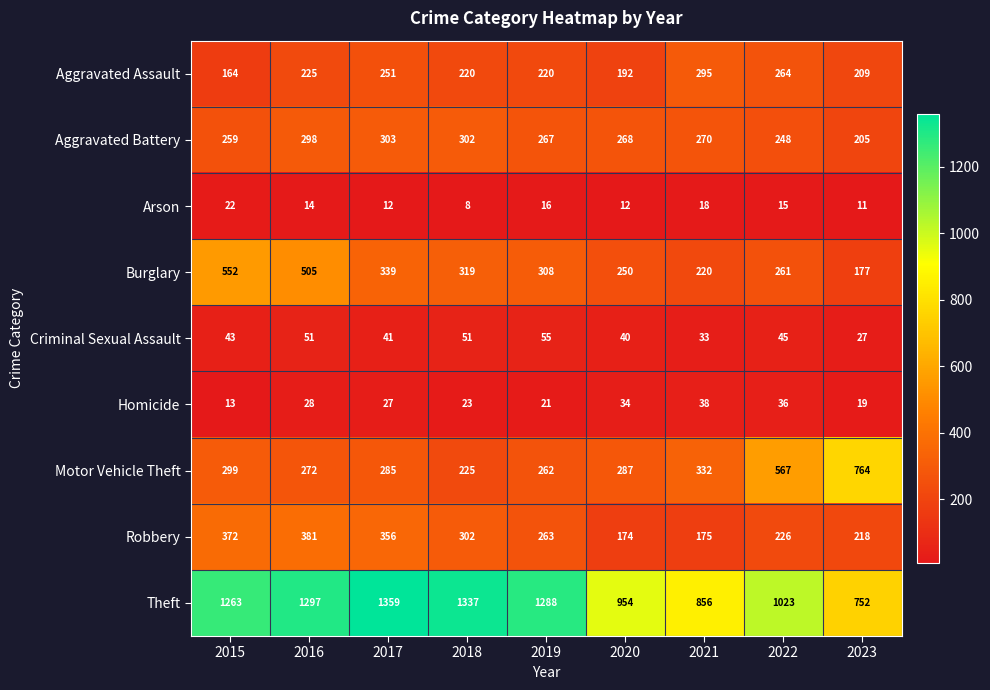

Which label corresponds to the smallest value in the chart?

2018